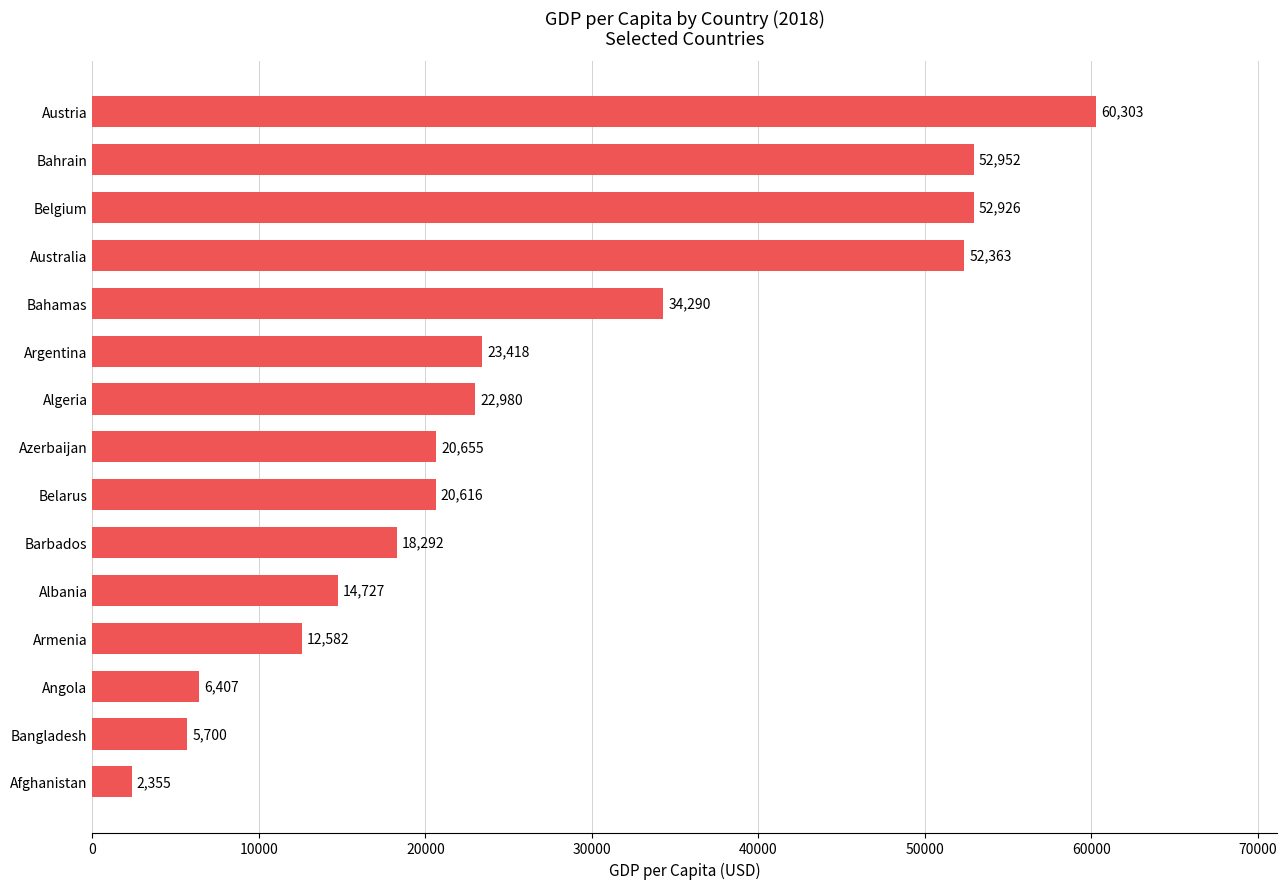

The chart shows a value of 52926 at Belgium. True or false?

True